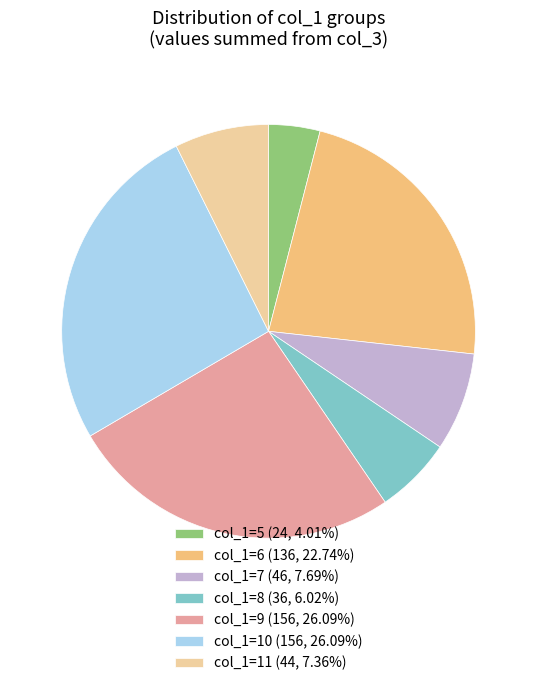

Does any single category account for the majority?

No